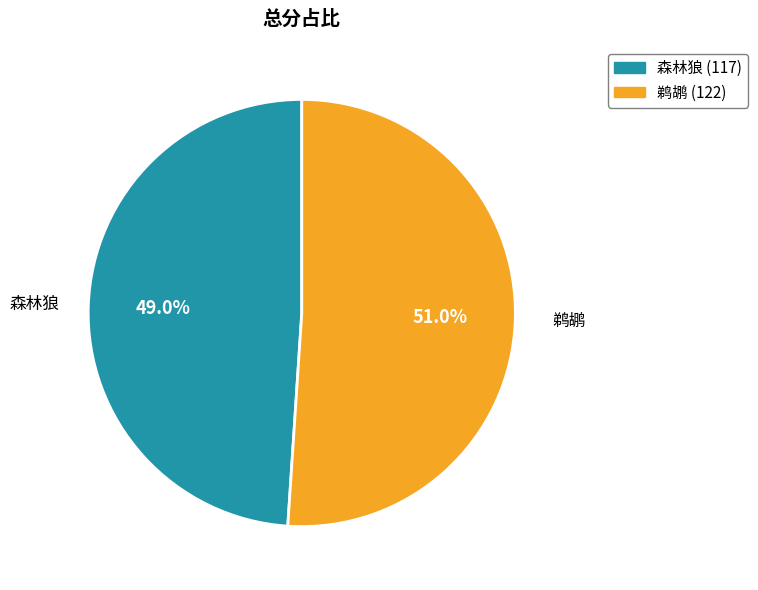

The 森林狼 slice represents 49% of the pie. True or false?

True